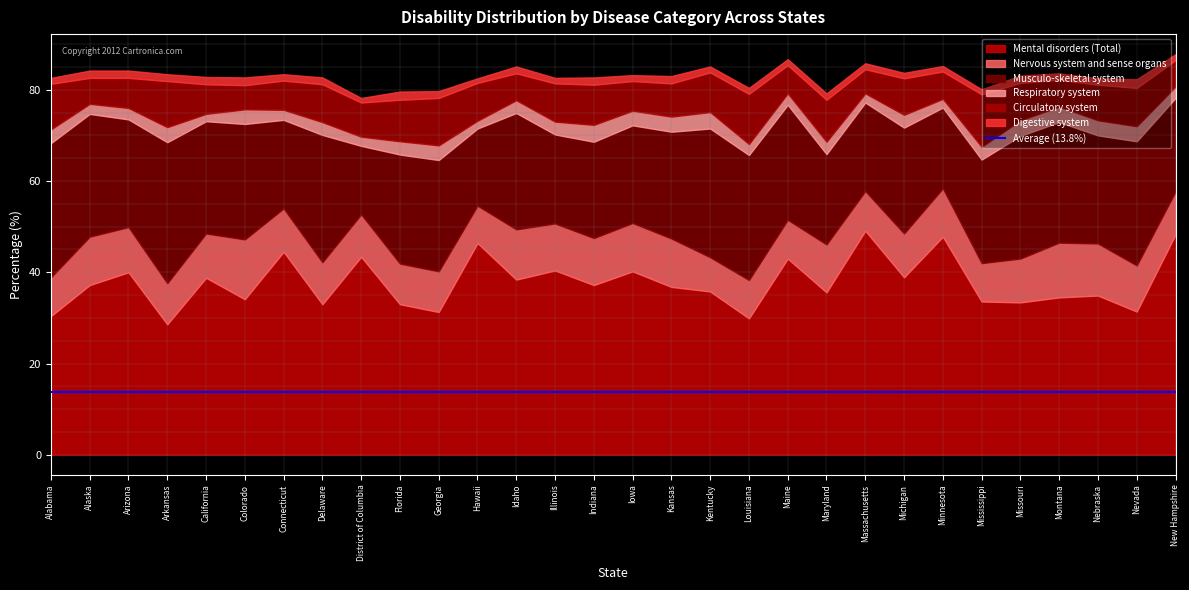

Is it true that Respiratory system equals 5.0 at Idaho?

False